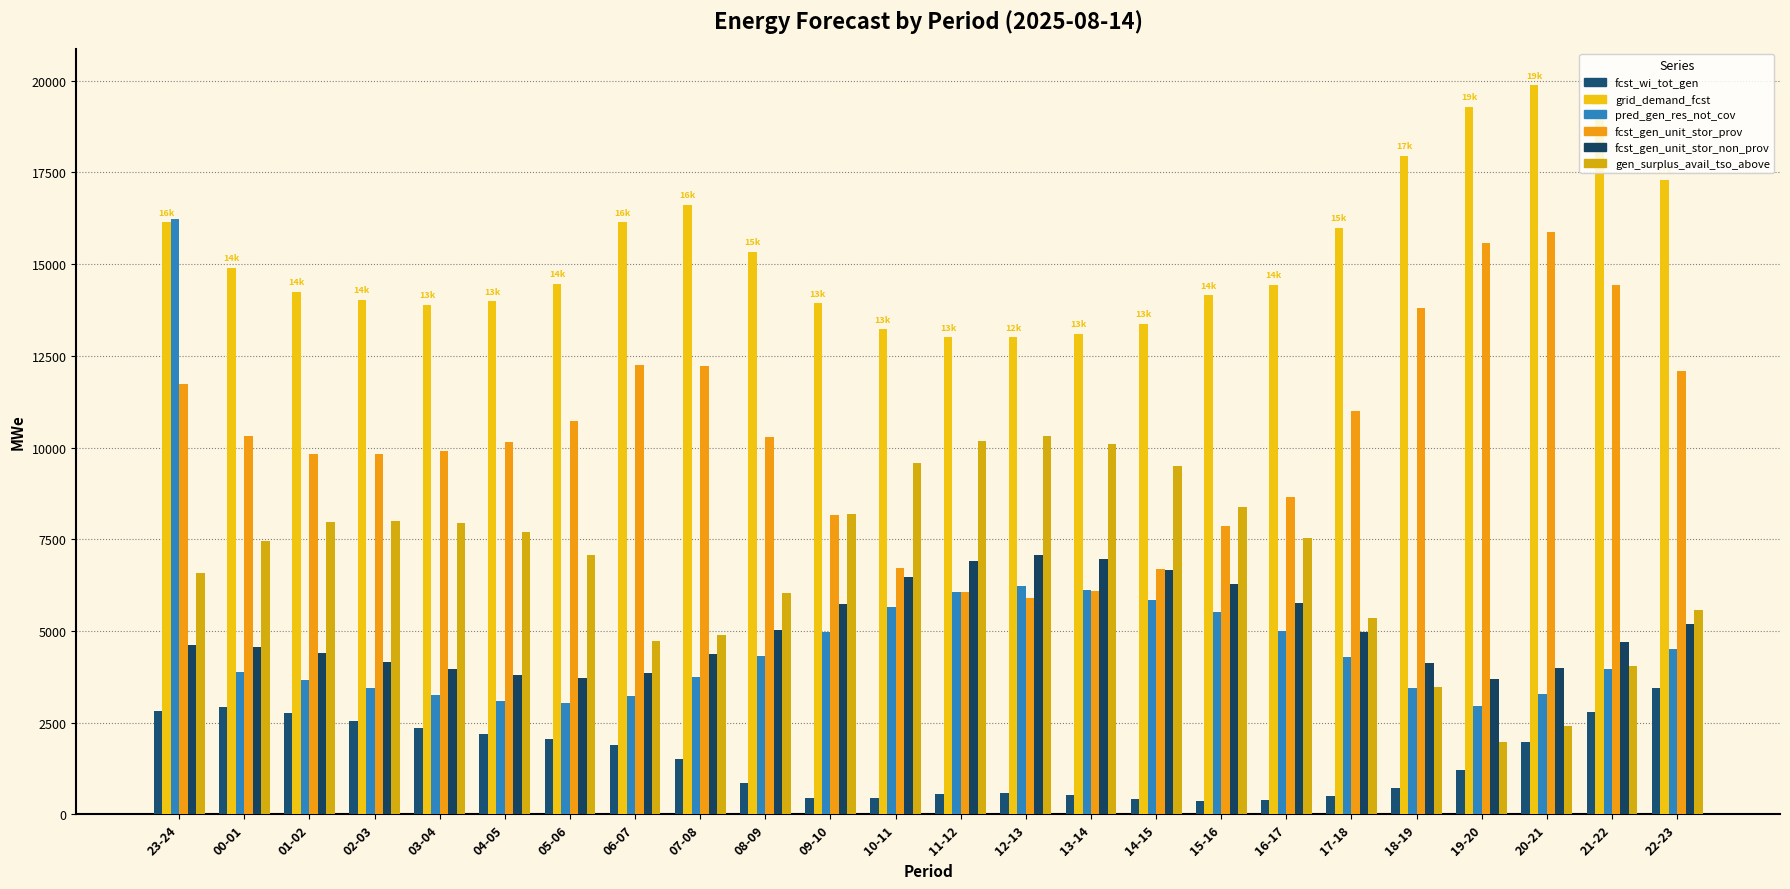

What is the sum of the fcst_wi_tot_gen values at 14-15 and 08-09?

1262